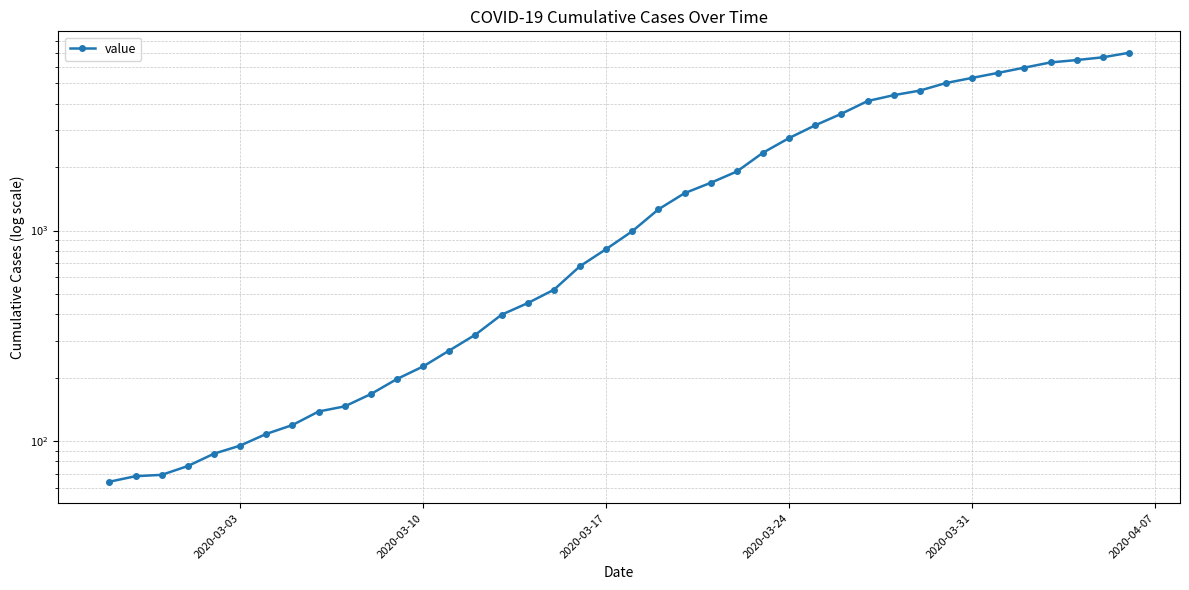

What is the value of the 2nd point from the left?

68